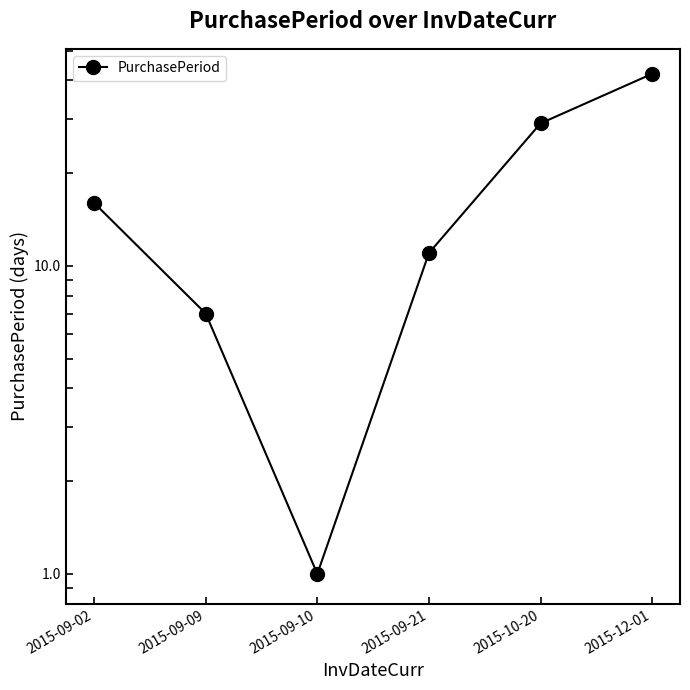

At which category does the chart reach its peak across all series?

2015-12-01